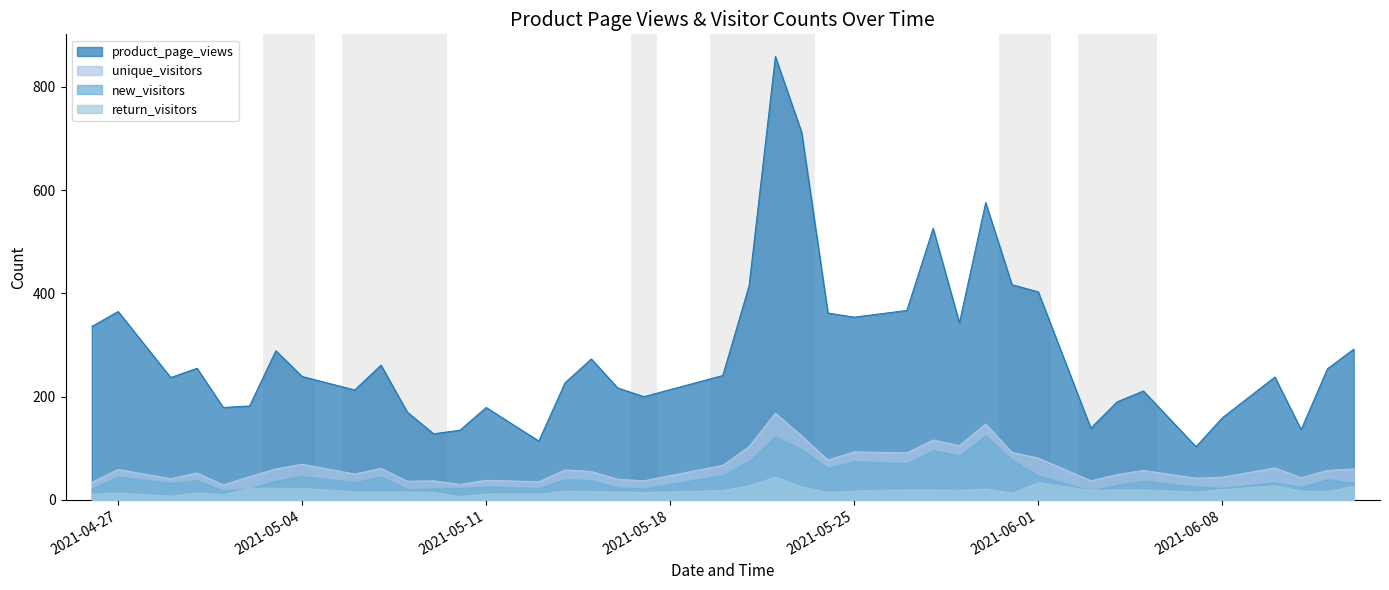

Where is the first local maximum for unique_visitors?

2021-04-27